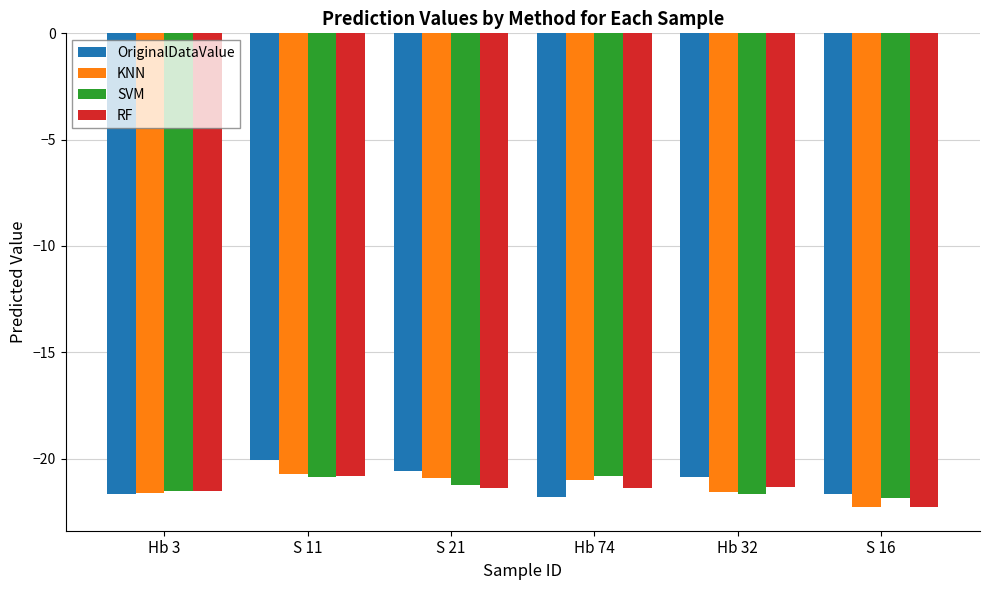

What is the smallest value displayed?

-22.3